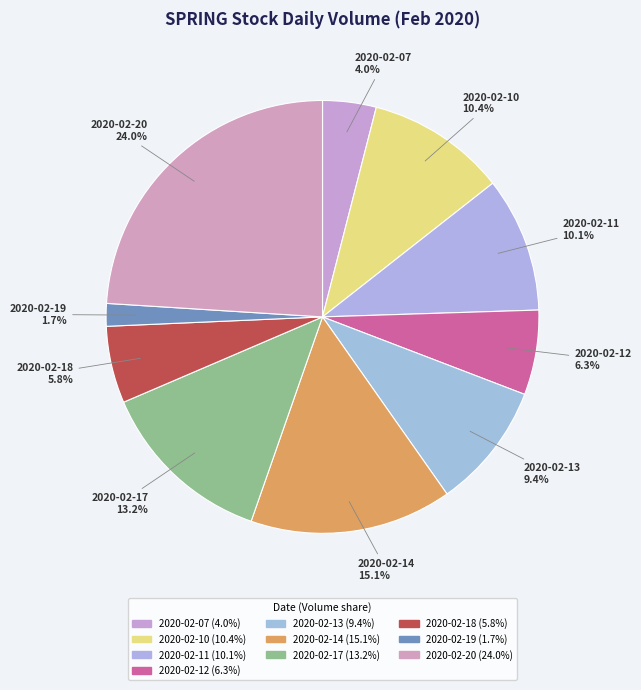

How many slices are in this pie chart?

10